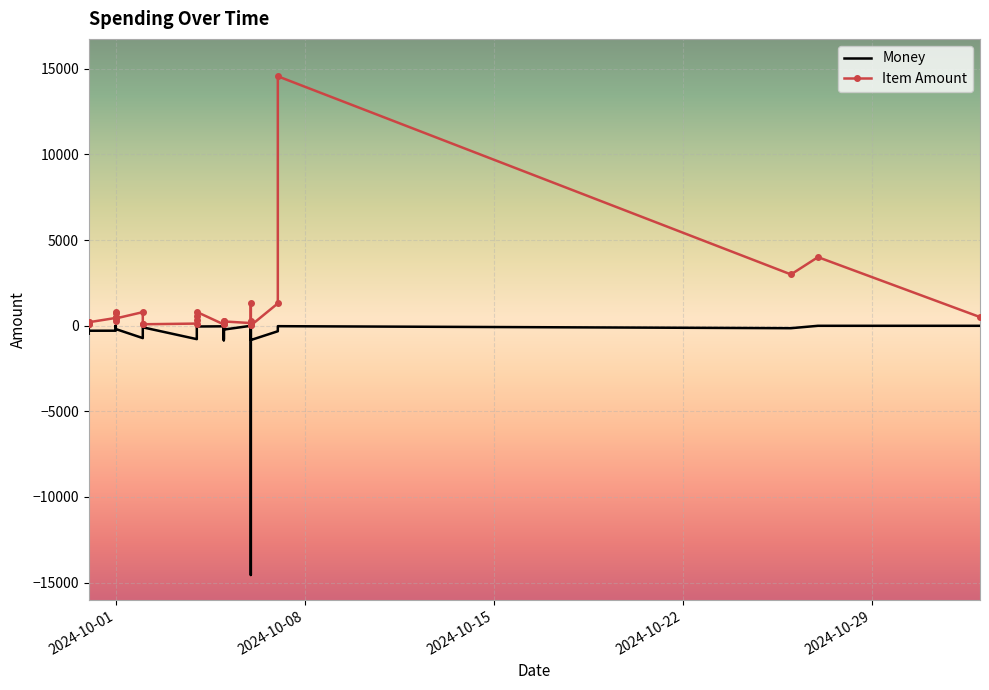

What is the smallest value displayed?

-14559